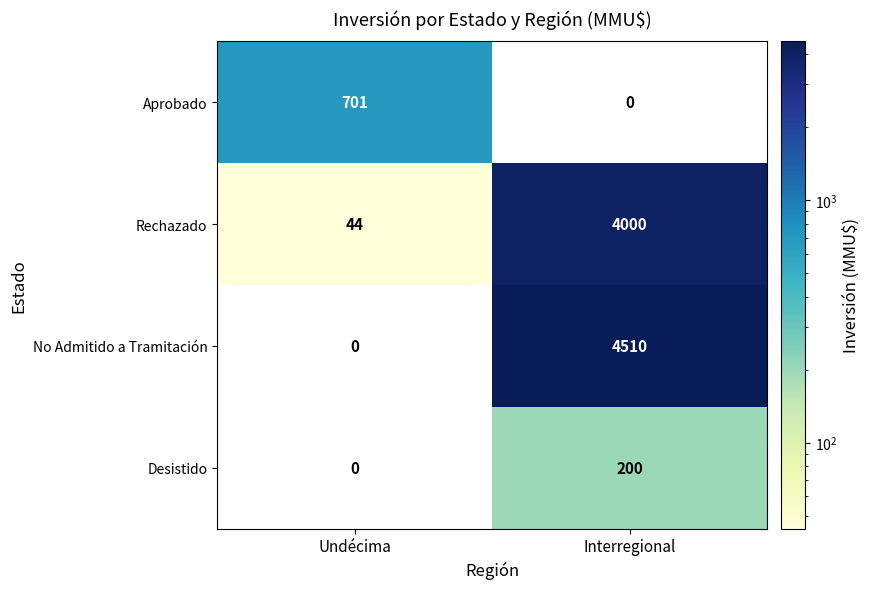

Reading left to right, extract all data points from this chart.

Aprobado: Undécima=701	Interregional=0
Rechazado: Undécima=44	Interregional=4000
No Admitido a Tramitación: Undécima=0	Interregional=4510
Desistido: Undécima=0	Interregional=200